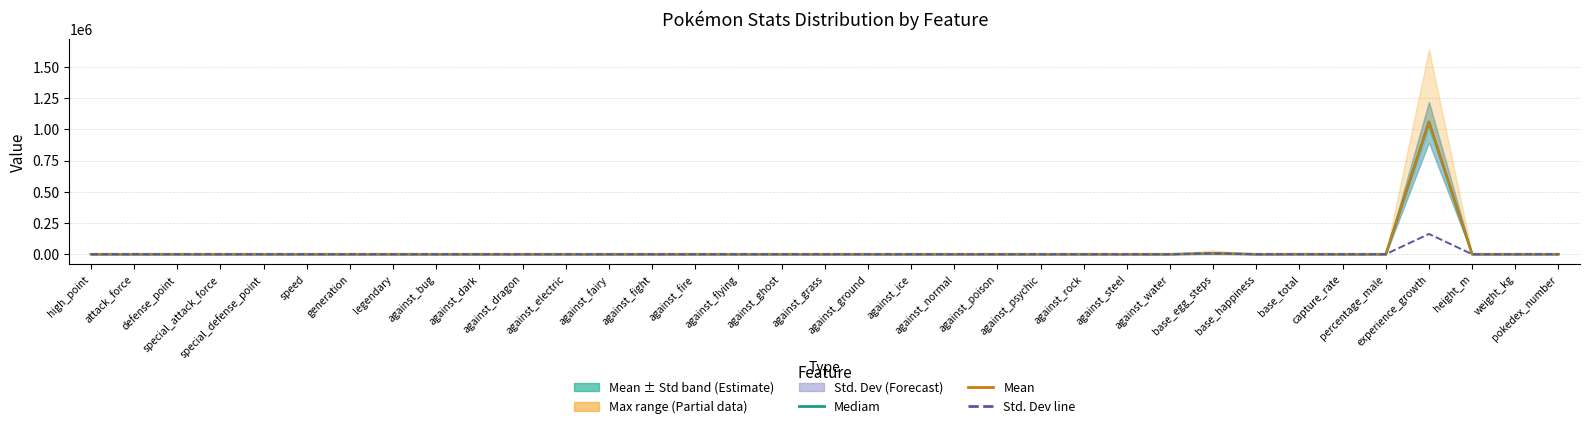

Between against_flying and weight_kg, which series saw the biggest shift?

Std. Dev